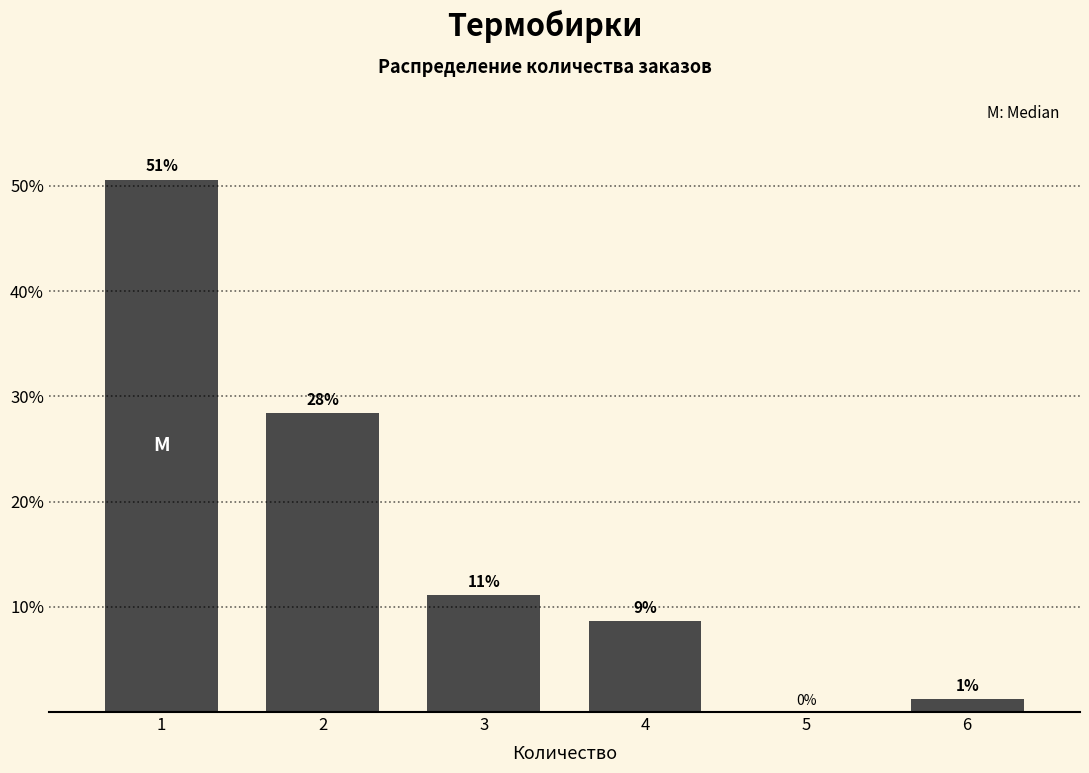

Are the bars horizontal?

No